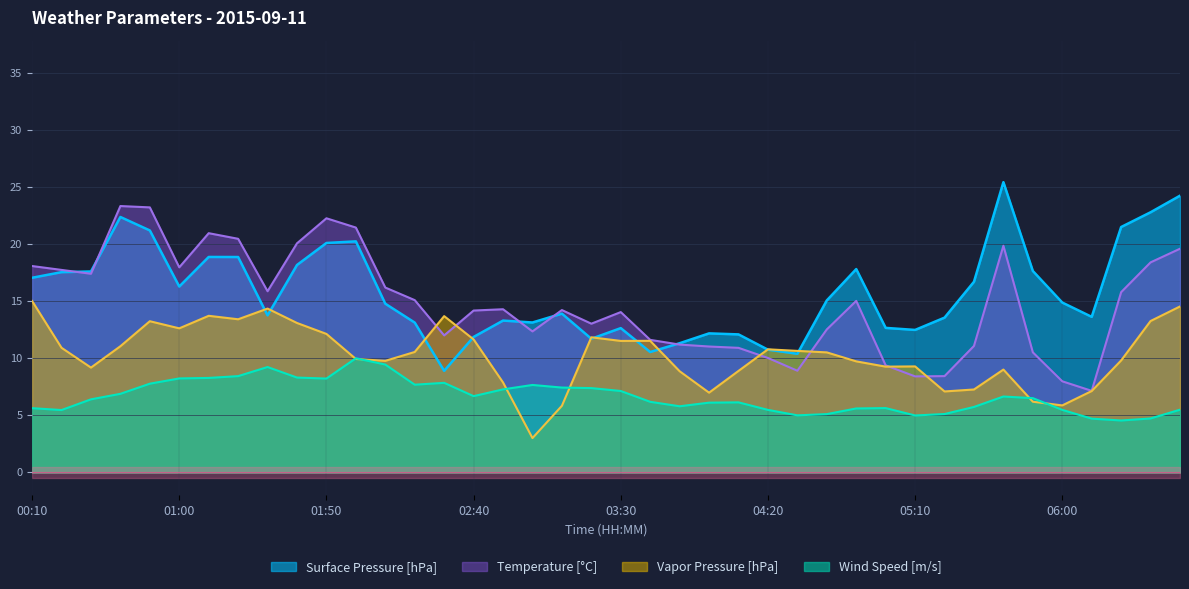

At which category is the sum across all series the highest?

00:50